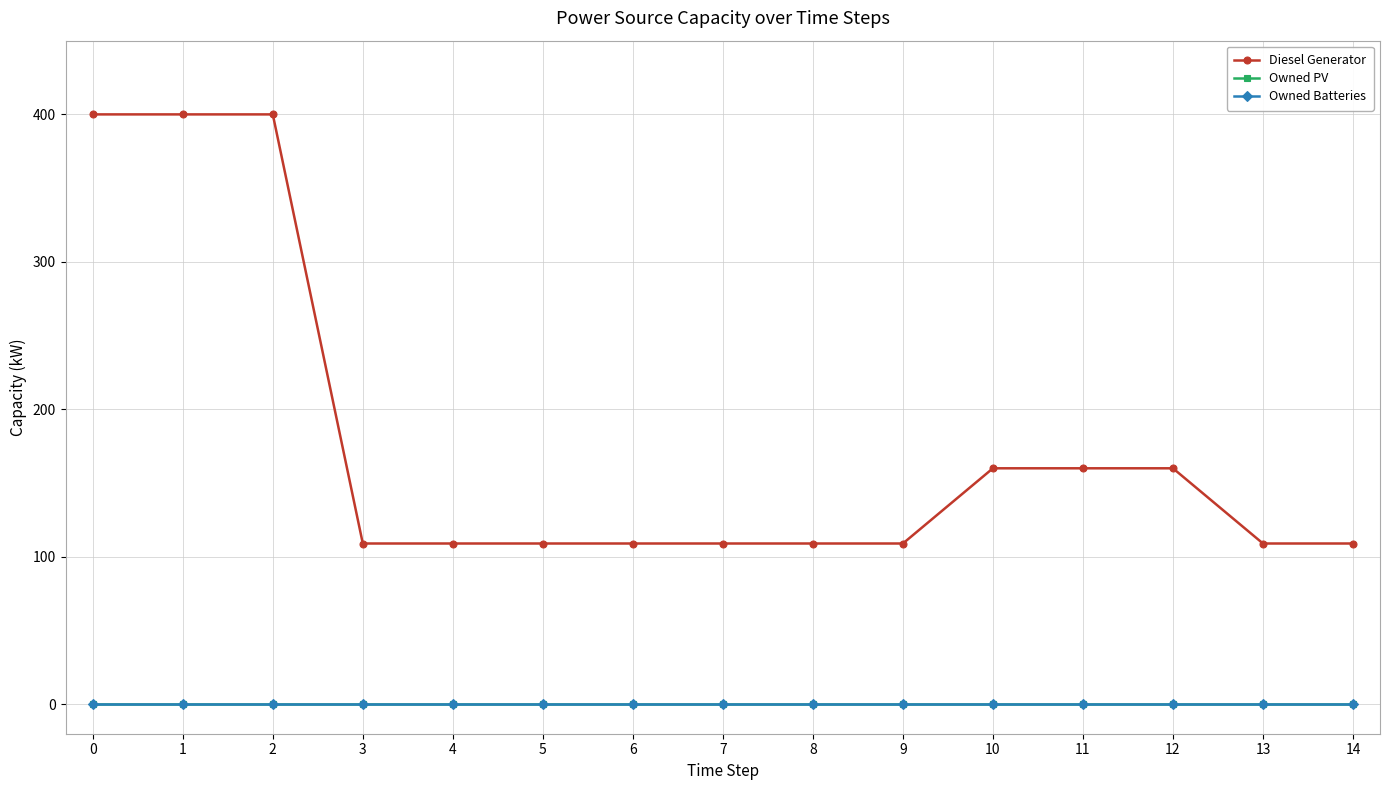

Is this an area chart (filled region under the line)?

No